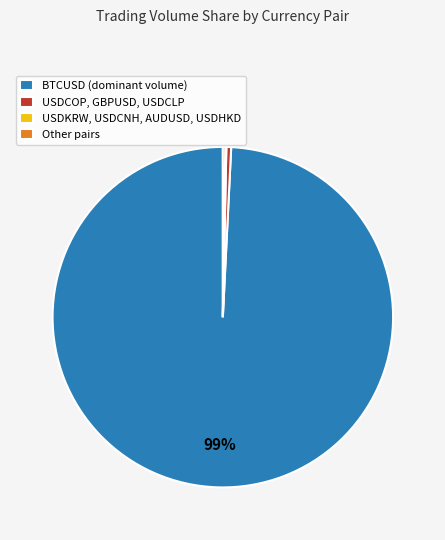

Which category has the biggest portion of the pie?

BTCUSD (dominant volume)